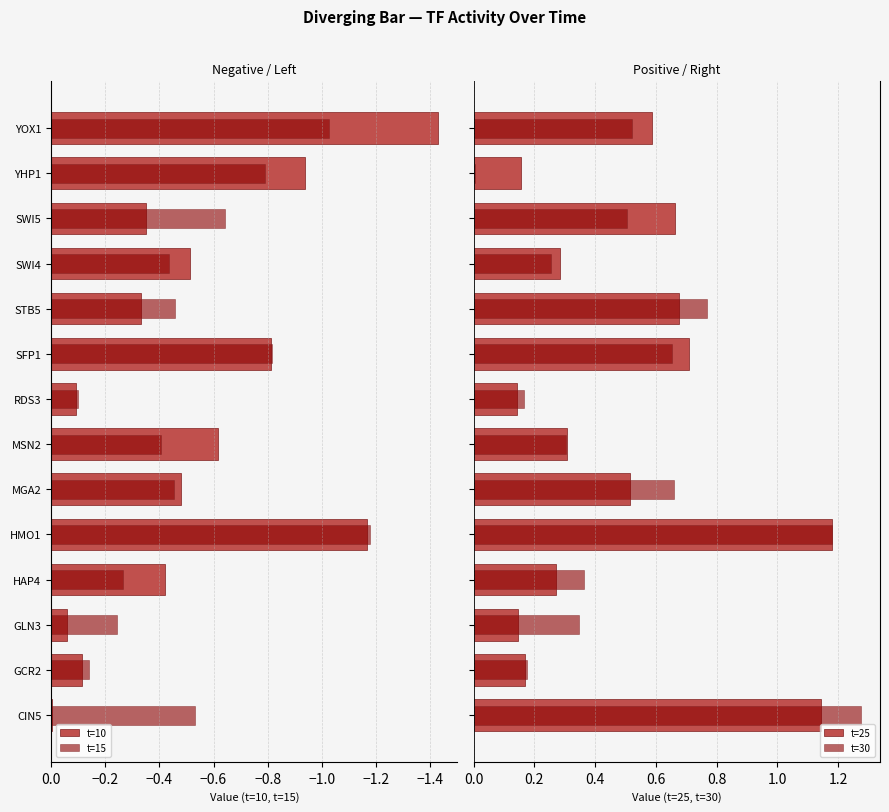

At how many categories does at least one series exceed 0?

14